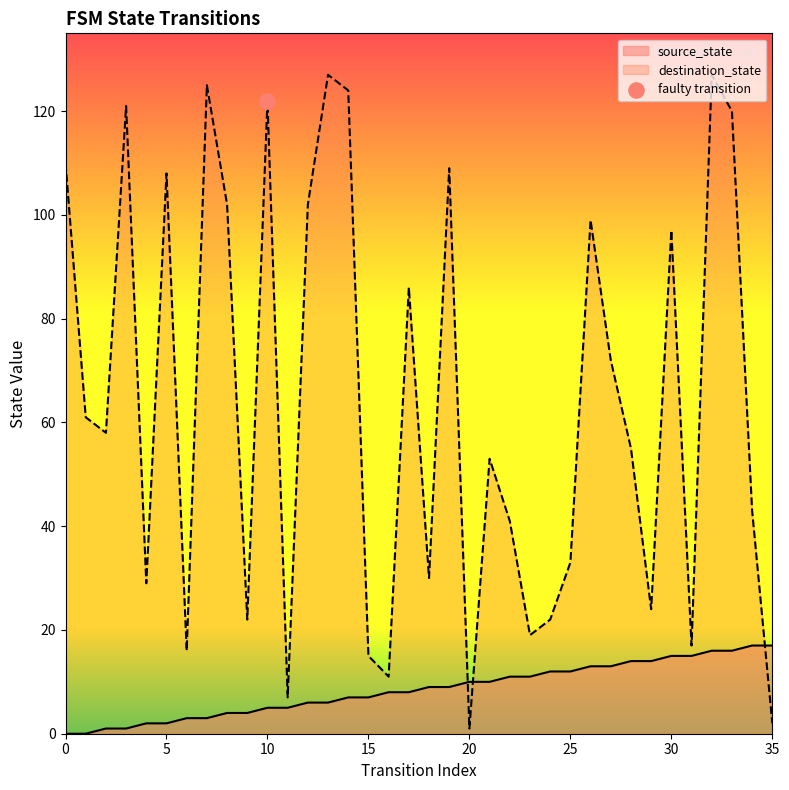

Is the value of destination_state at 23 greater than the value of source_state at 6?

Yes